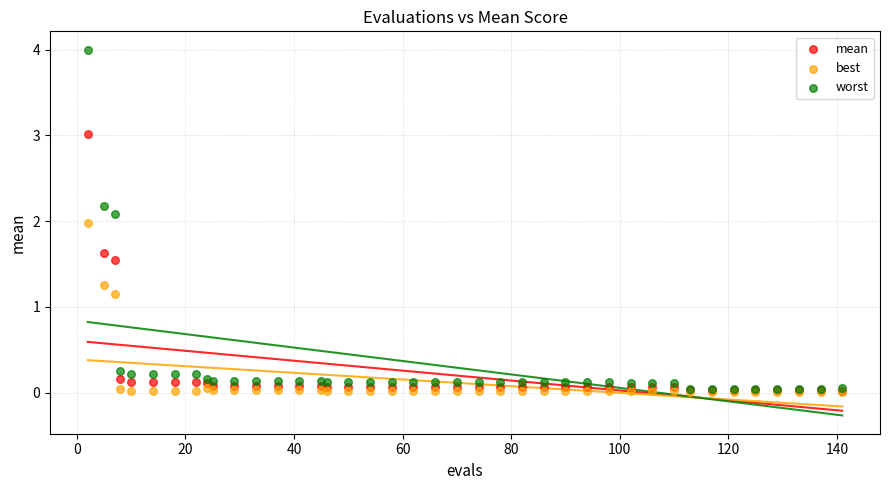

Which series has the widest spread of Y values?

worst